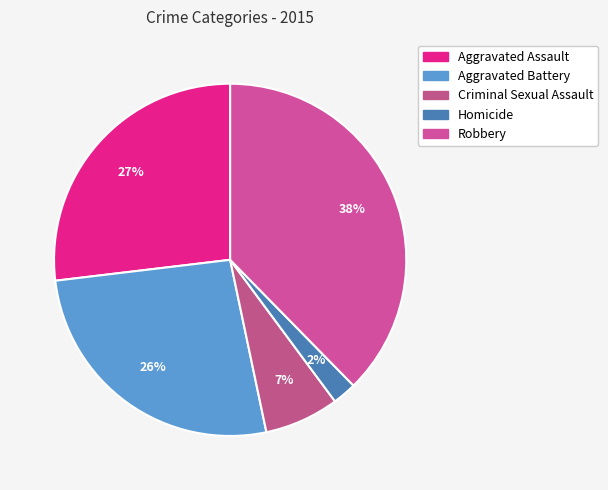

What percentage is the Criminal Sexual Assault slice, to the nearest percent?

7%